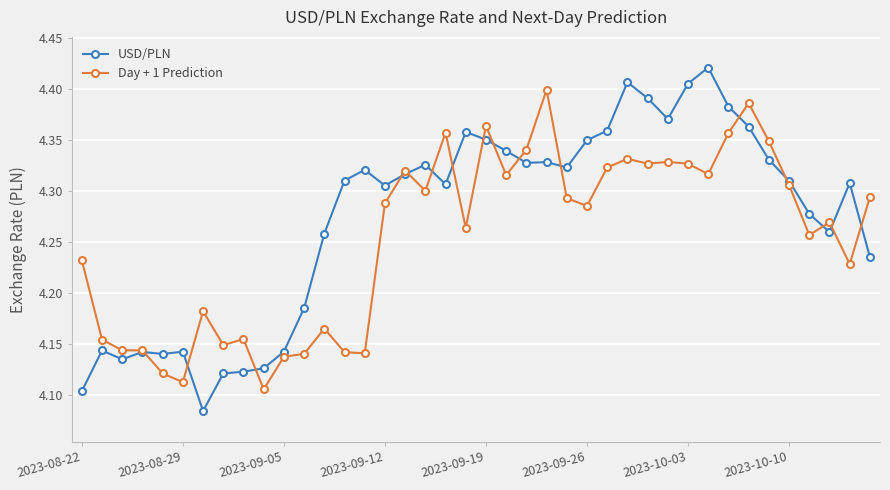

List the series in order of their peak value, lowest first.

Day + 1 Prediction, USD/PLN